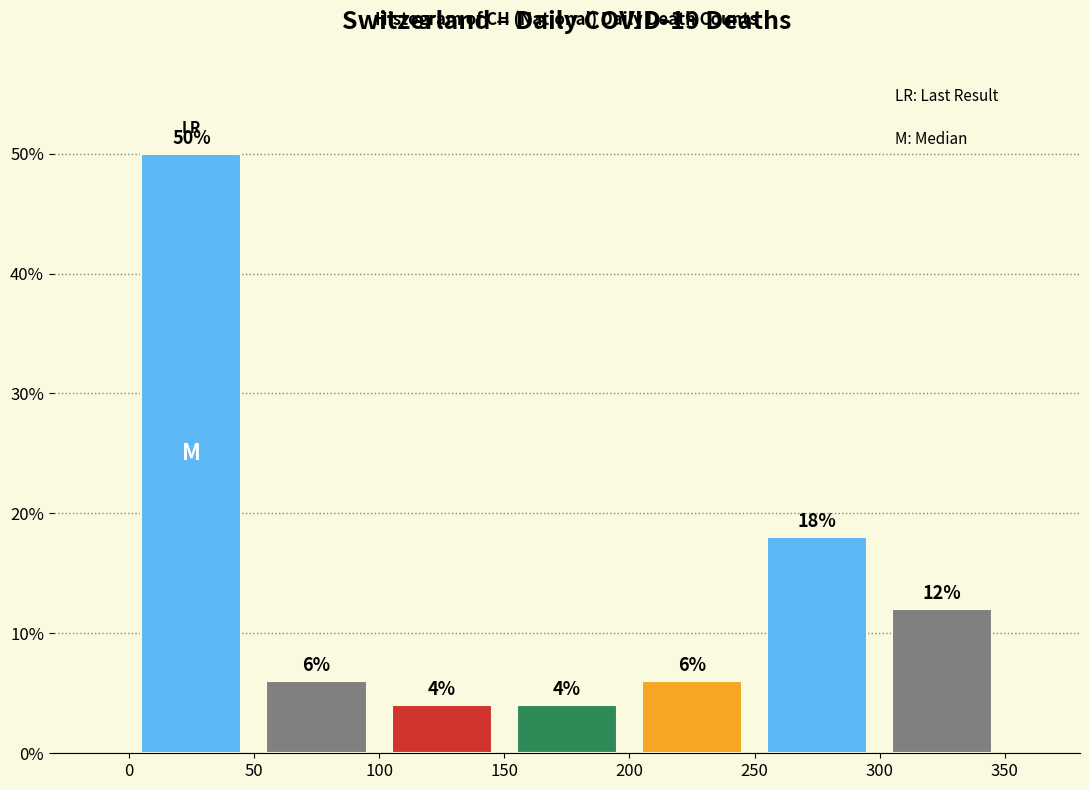

Over which range of the x-axis is the bar tallest?

0 to 50